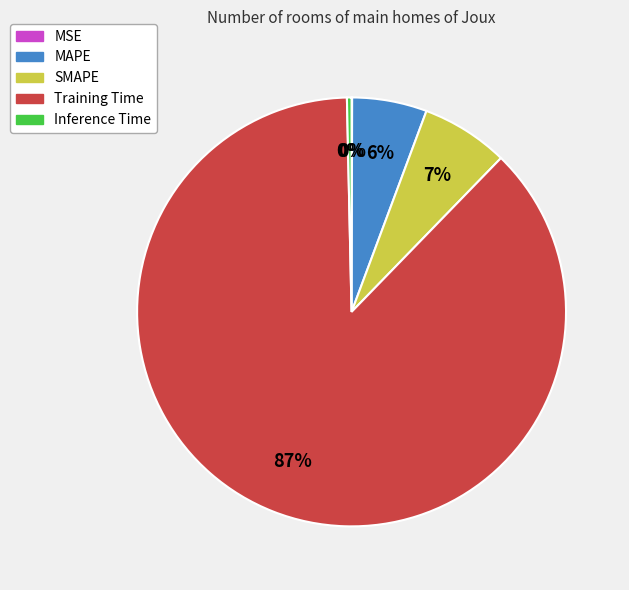

Which has a higher value, Training Time or Inference Time?

Training Time